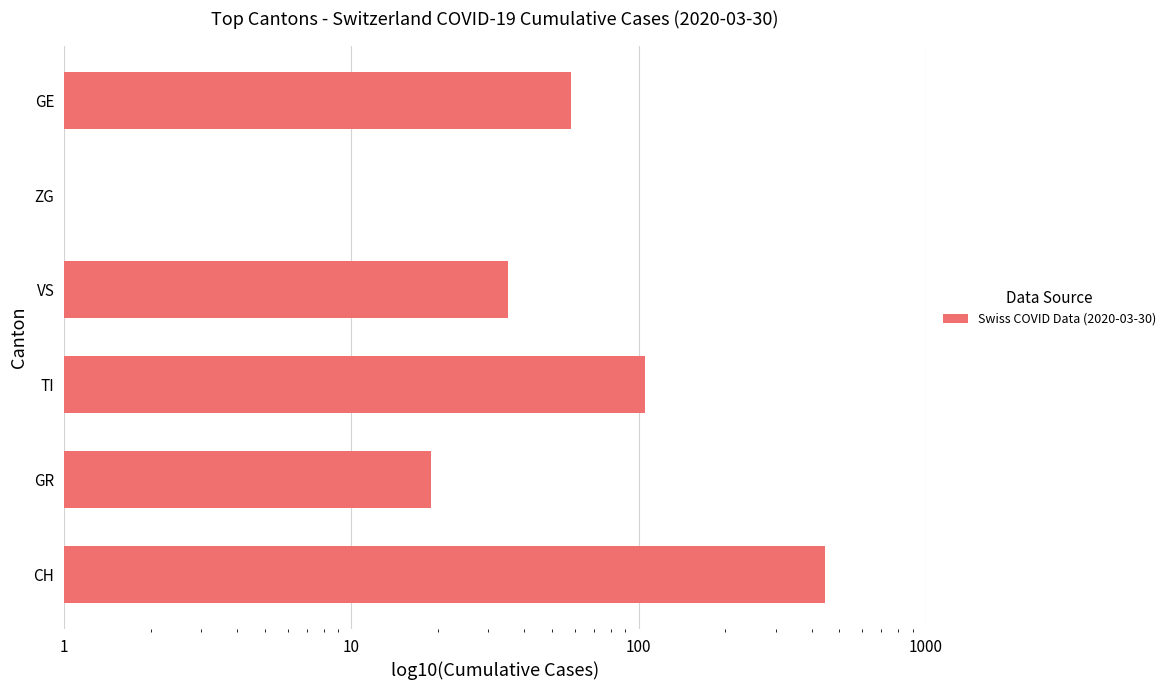

What is the value of the 1st bar from the left?

446